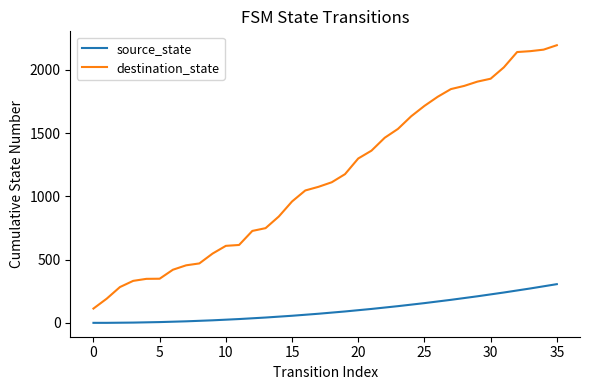

Count the number of categories in the chart.

36